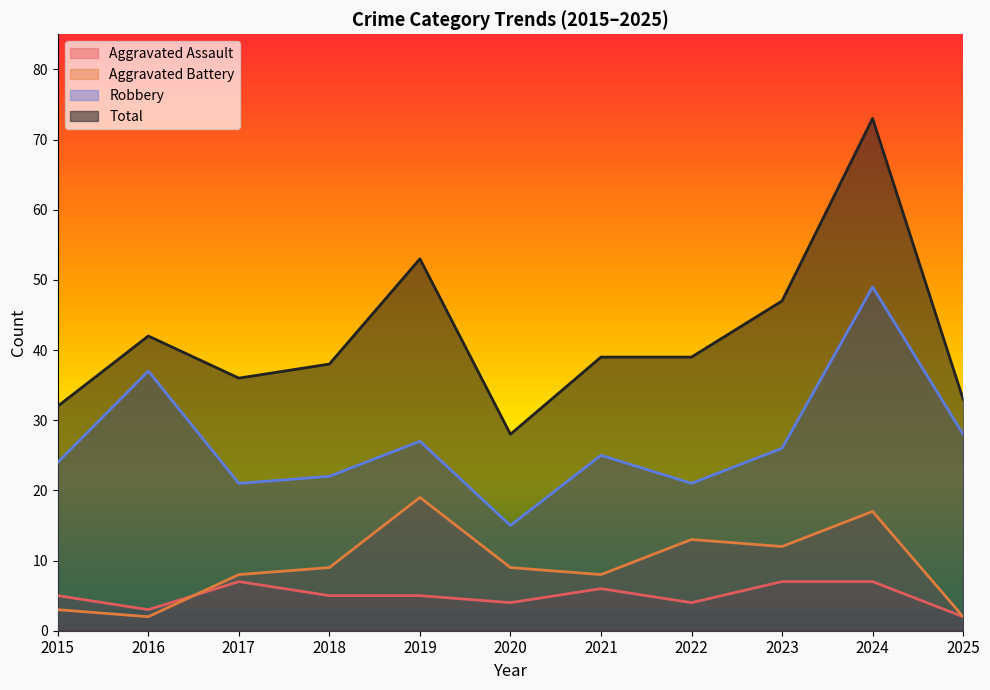

At which category does Aggravated Battery reach its first local peak?

2019